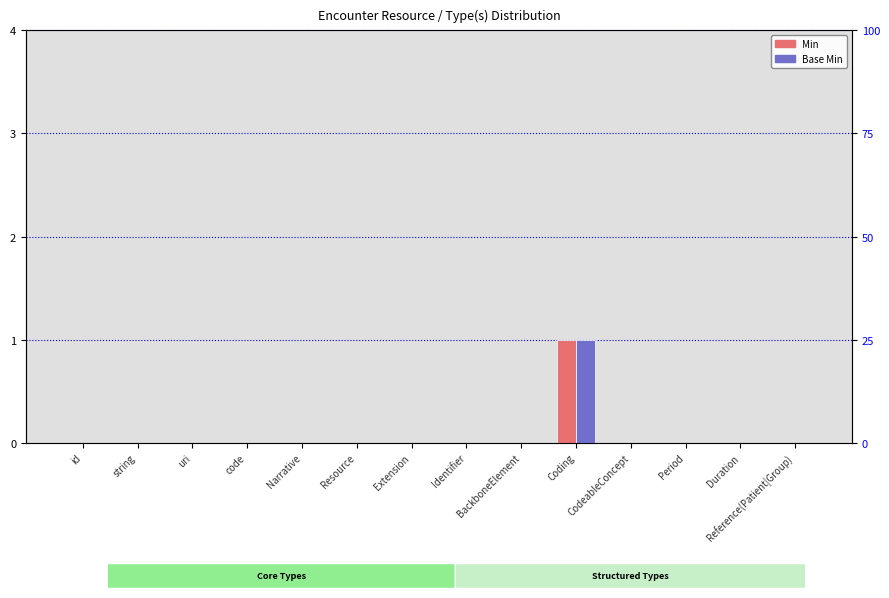

Which series has the largest total across all categories?

Min